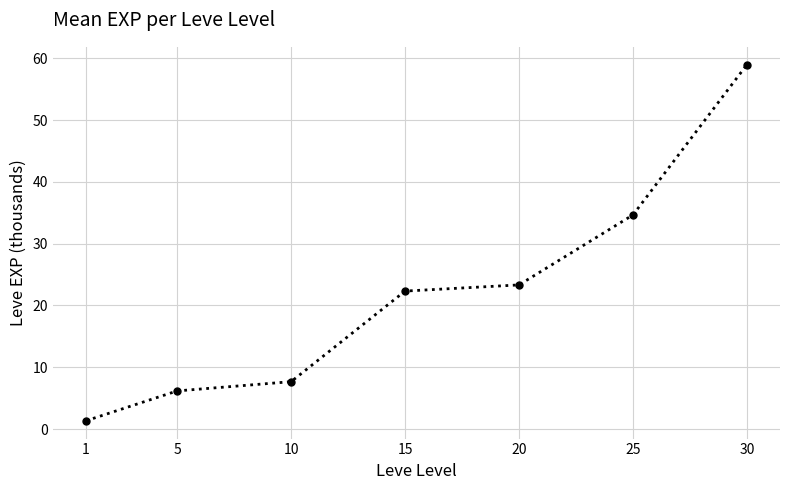

Is it true that the value at 10 is 7.7?

True